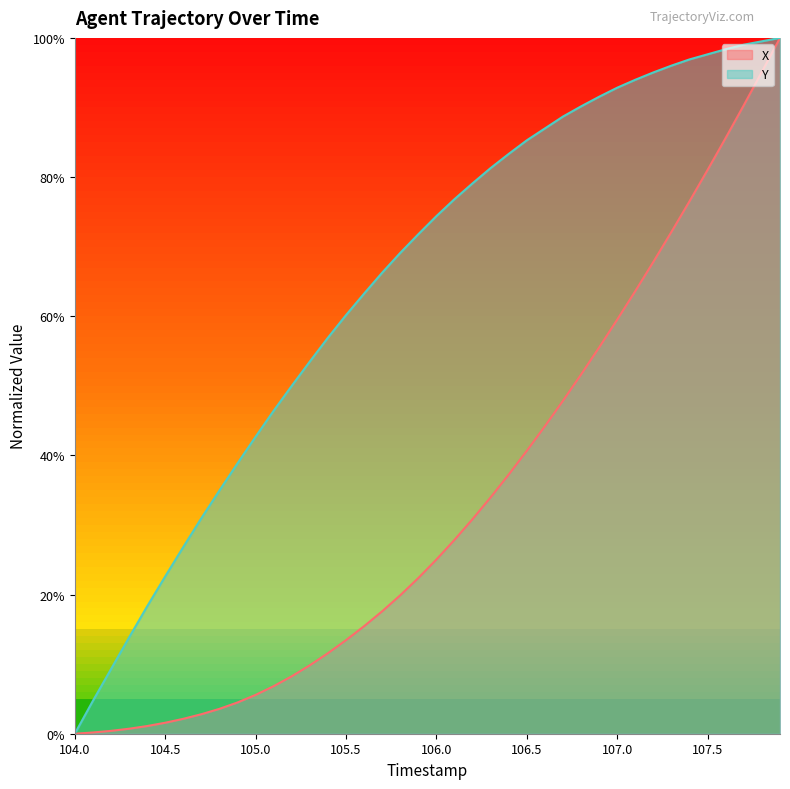

List the series in order of their overall mean, highest first.

Y, X